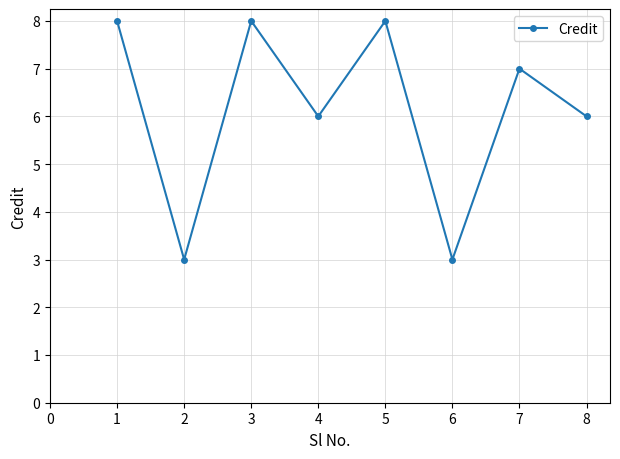

Approximately how many times larger is the value at 1 compared to 3?

1.0